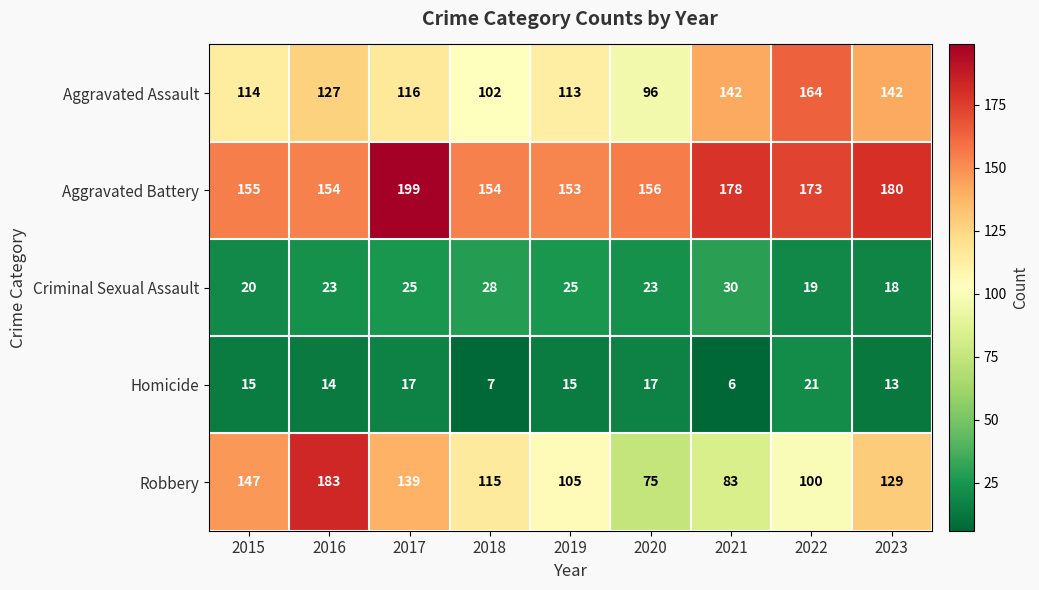

Which label corresponds to the smallest value in the chart?

2021